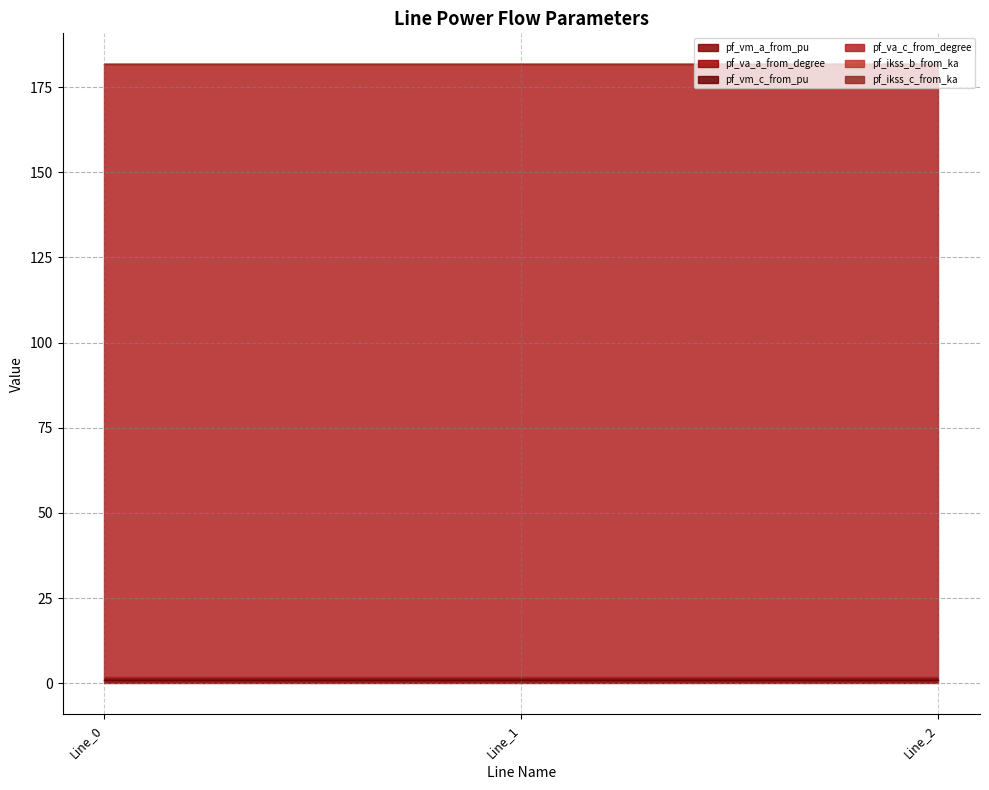

At Line_2, list the series in order from largest to smallest.

pf_va_c_from_degree, pf_vm_c_from_pu, pf_vm_a_from_pu, pf_va_a_from_degree, pf_ikss_b_from_ka, pf_ikss_c_from_ka